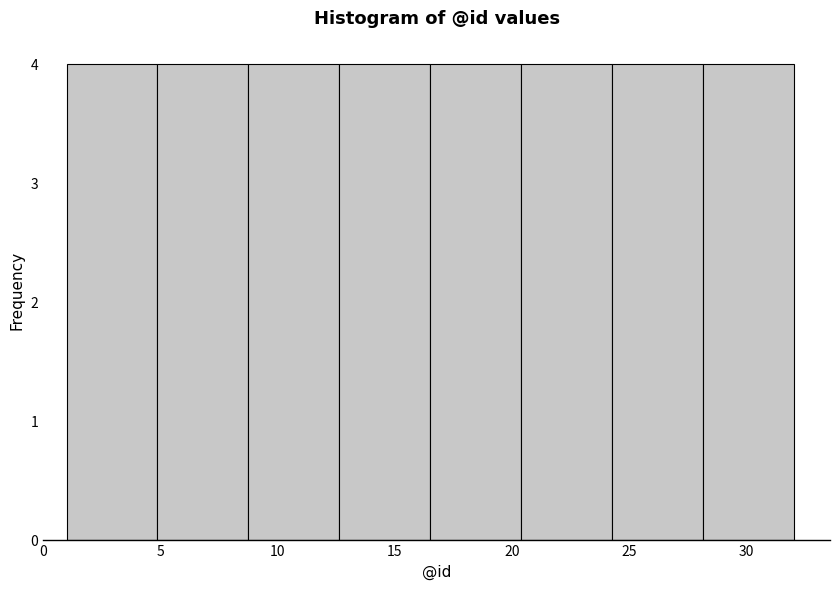

What is the height of the bar covering 20.5 to 24.5 on the x-axis? Neither the bar edges nor the heights are printed on the chart, so give them approximately, as read against the axes.

4